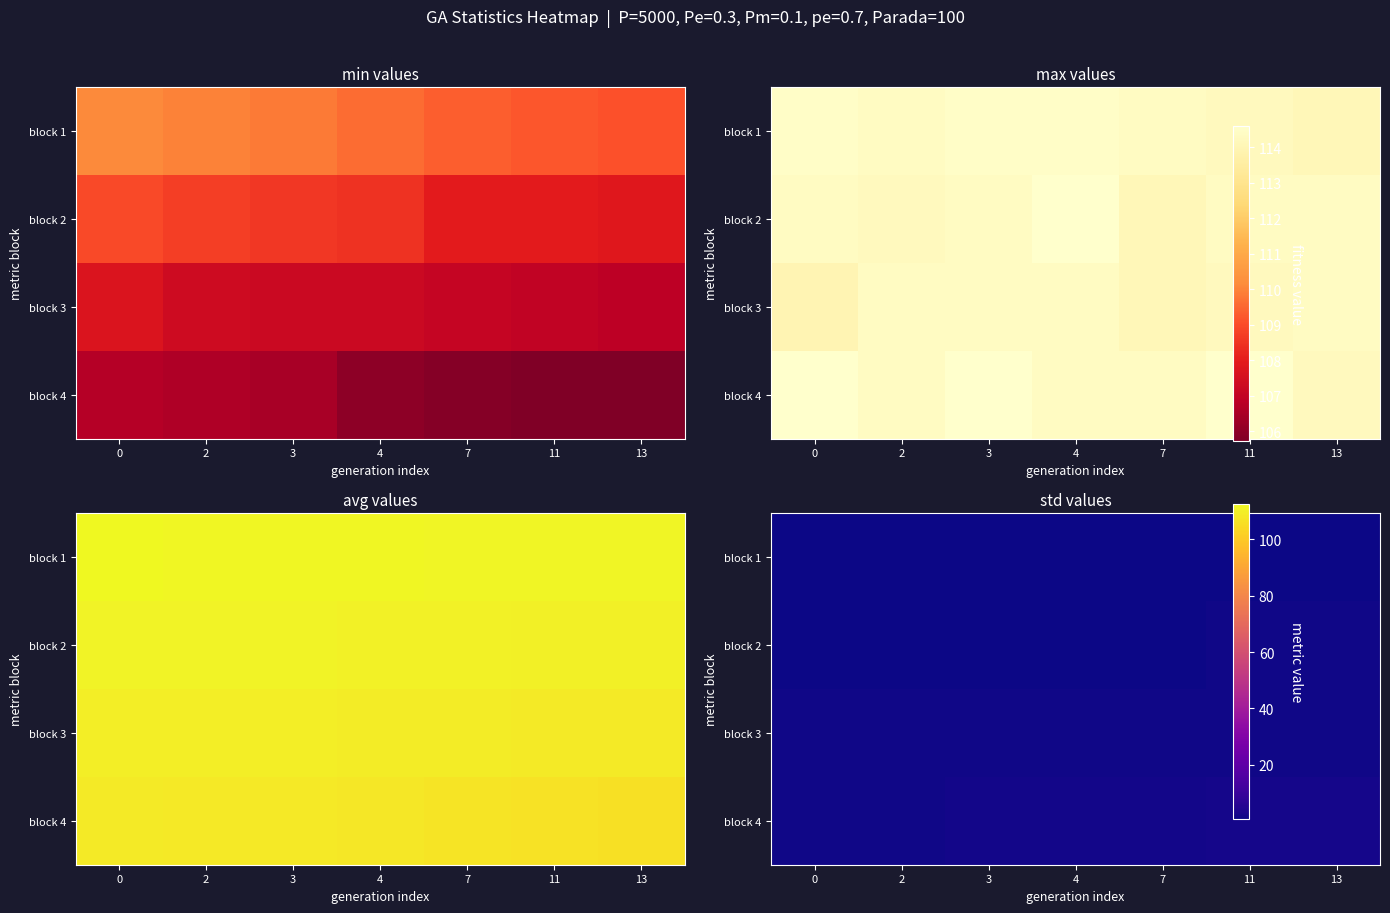

Is the value of block 3 at 3 greater than the value of block 2 at 2?

Yes